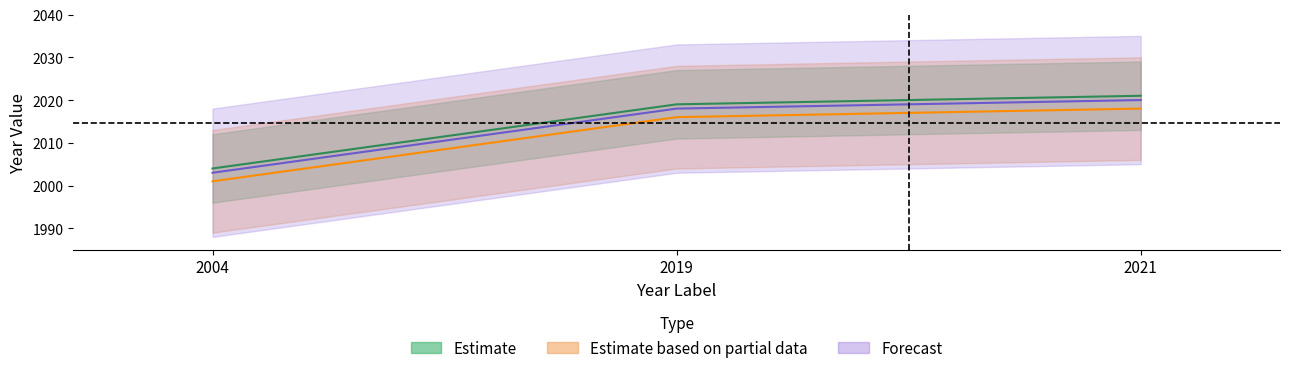

Which series has the widest spread of values?

Estimate